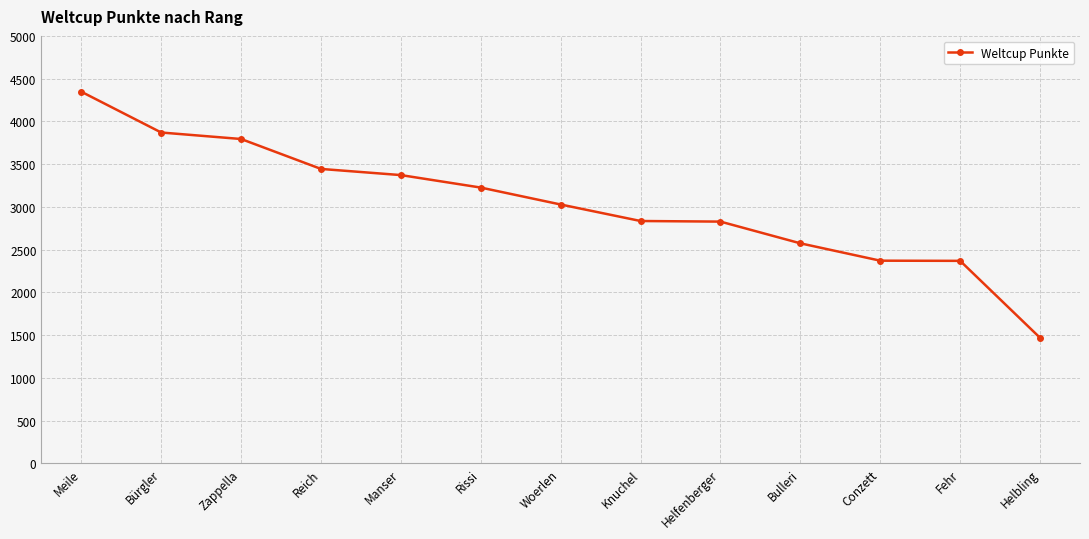

What is the change in value from Meile to Conzett?

-1976